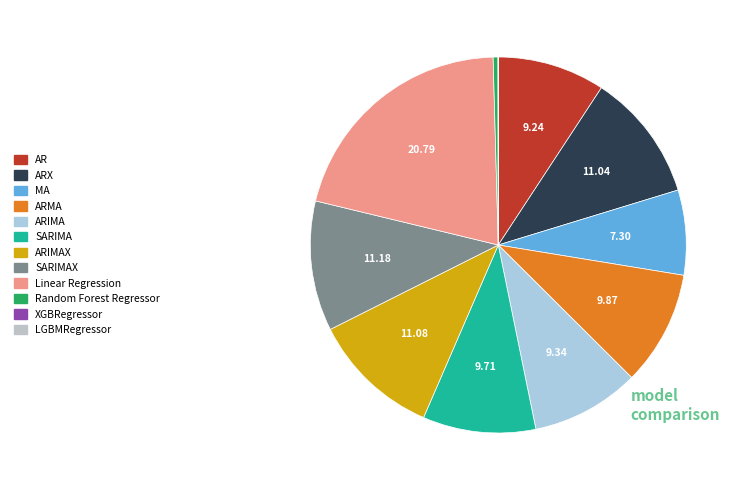

Count the number of slices in the pie.

12